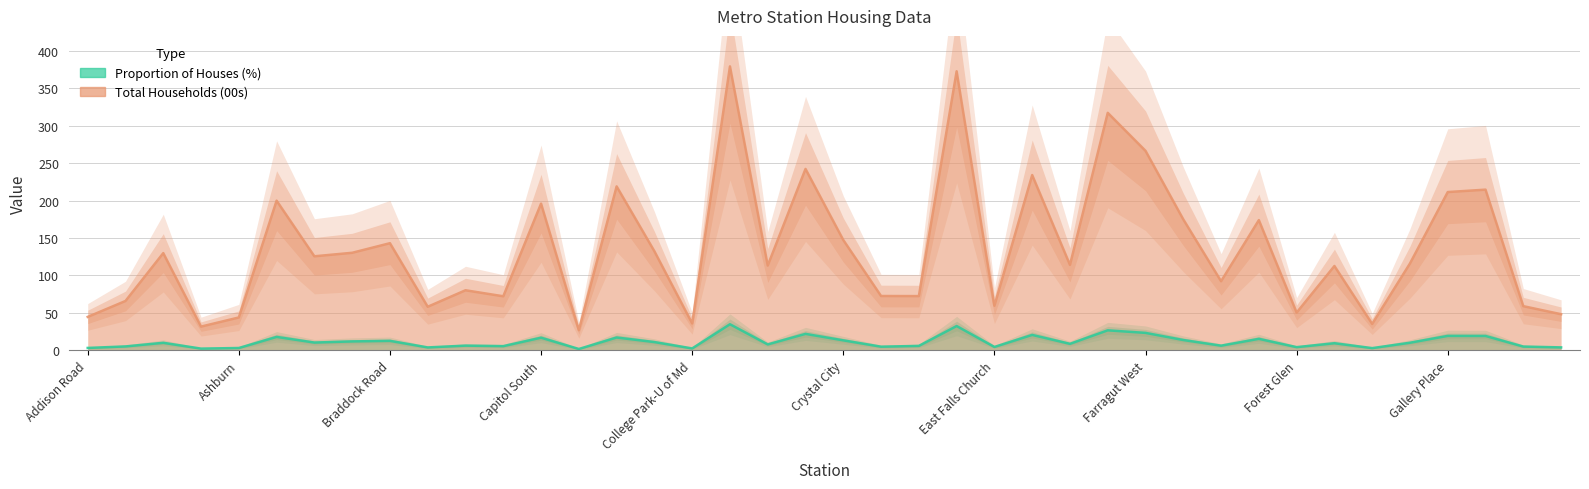

True or false: Total Households (00s) and Proportion of Houses (%) intersect in this chart.

False